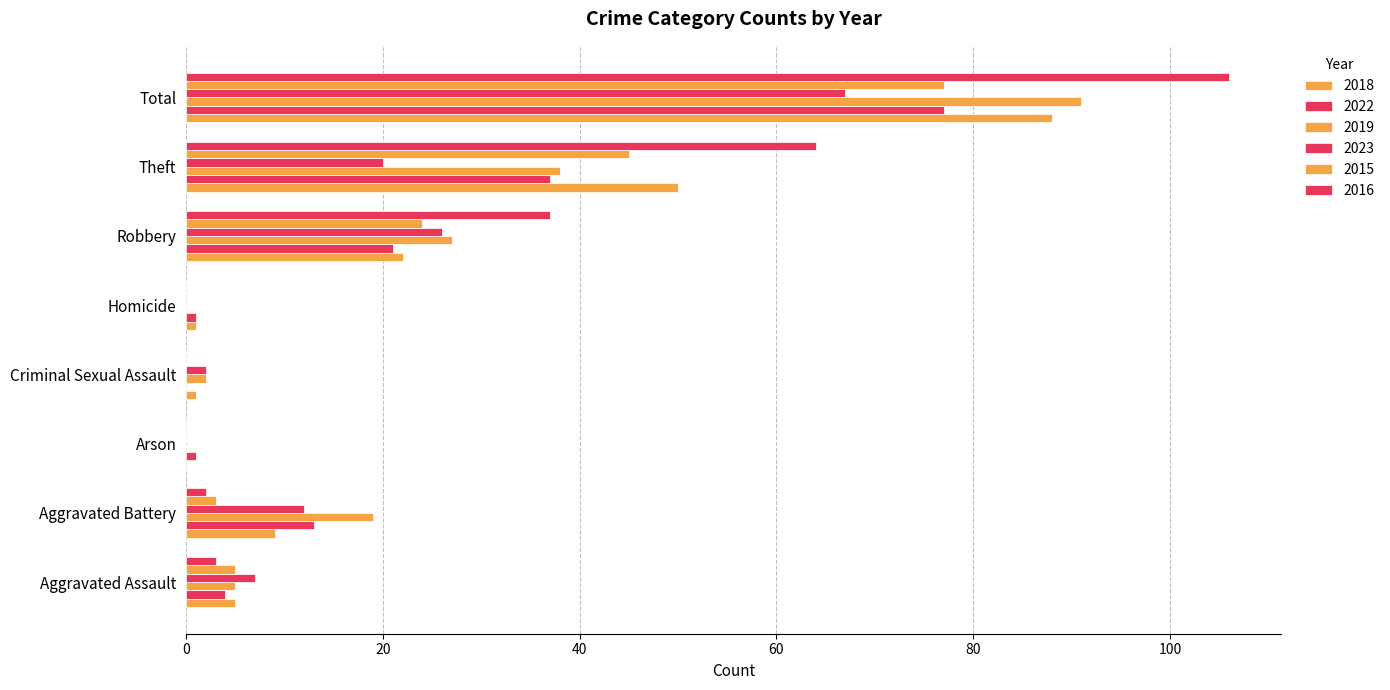

What is the sum of all 2015 values?

154